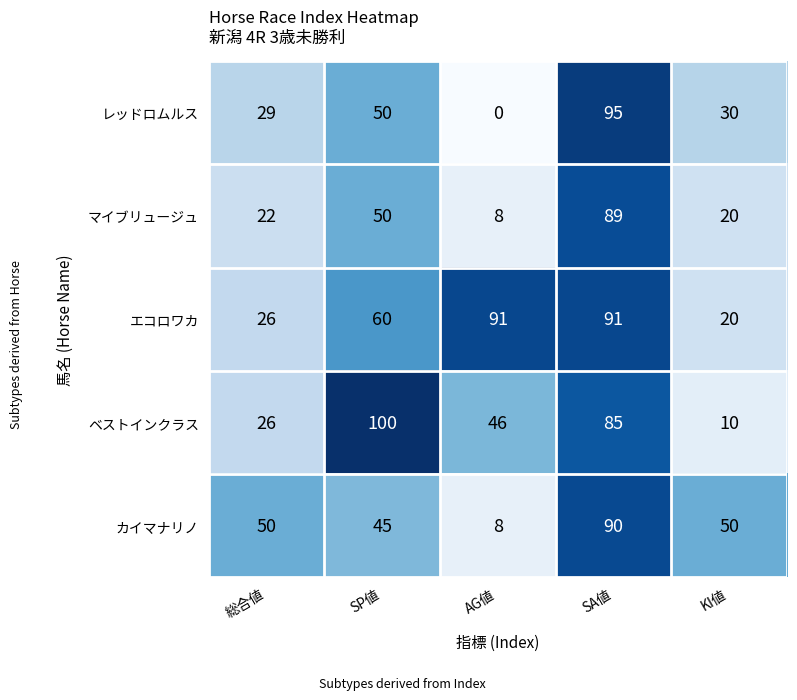

At which category is the sum across all series the highest?

SA値